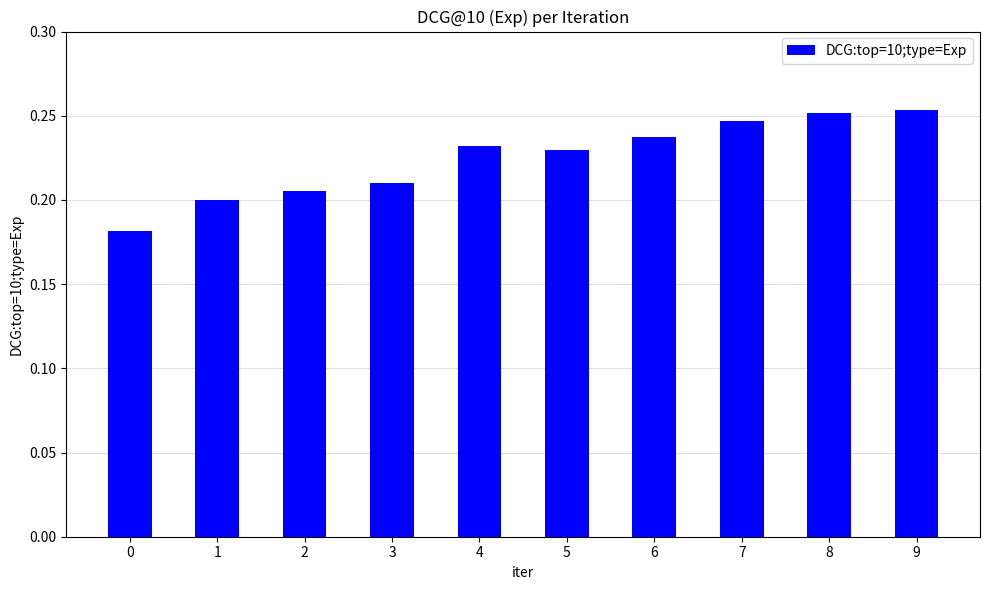

What is the sum of all values?

2.2